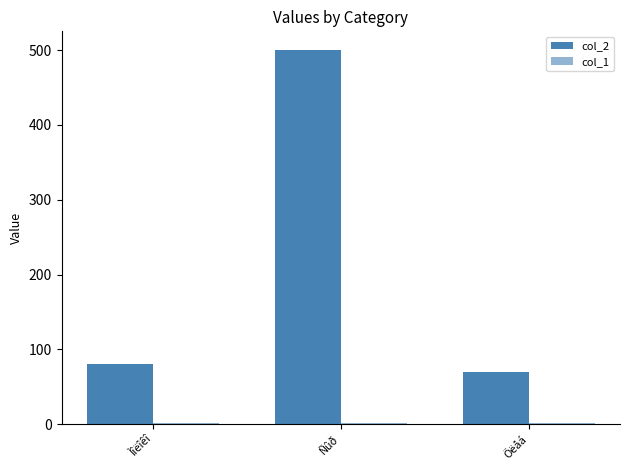

What position from the right is Ìîëîêî?

3